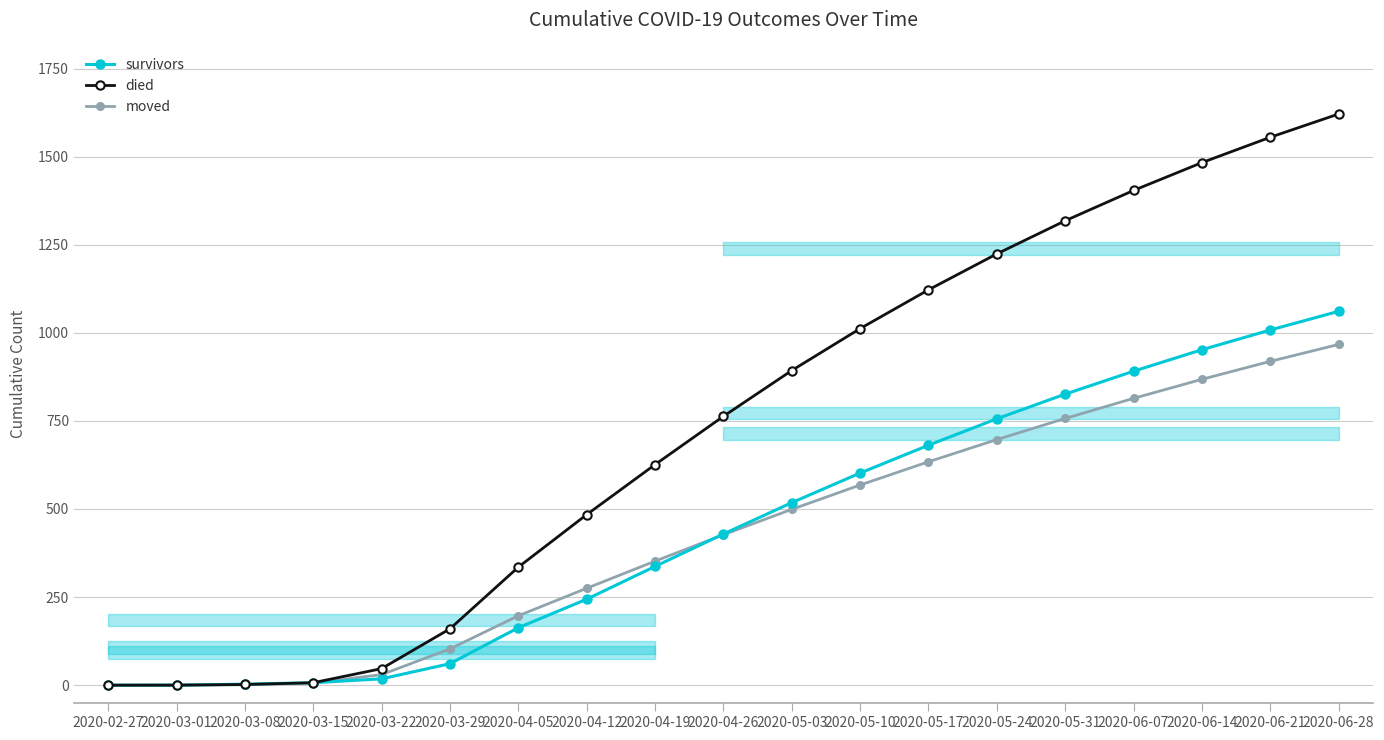

How many data points in died are less than 763?

9